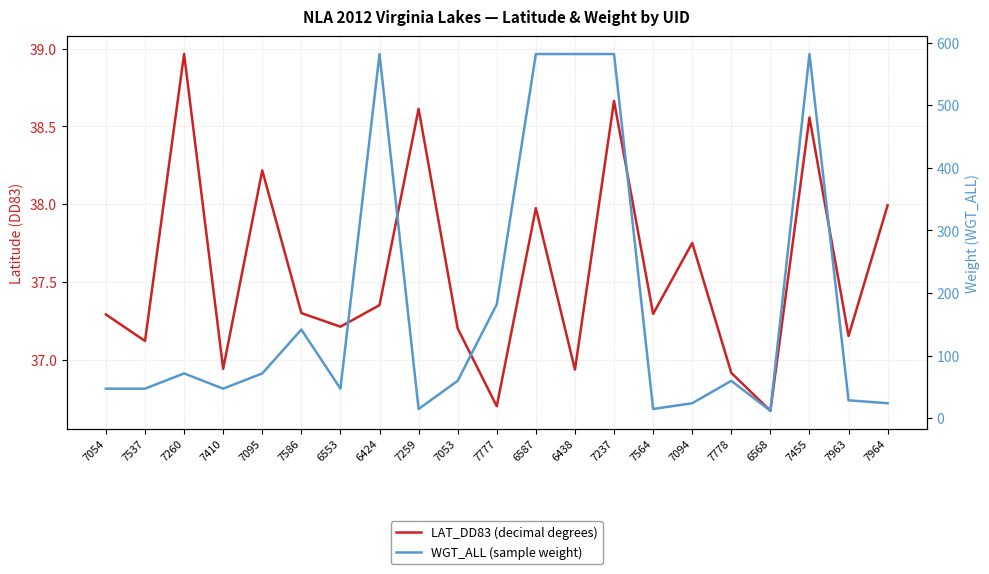

Which series has the largest range (max minus min)?

WGT_ALL (sample weight)